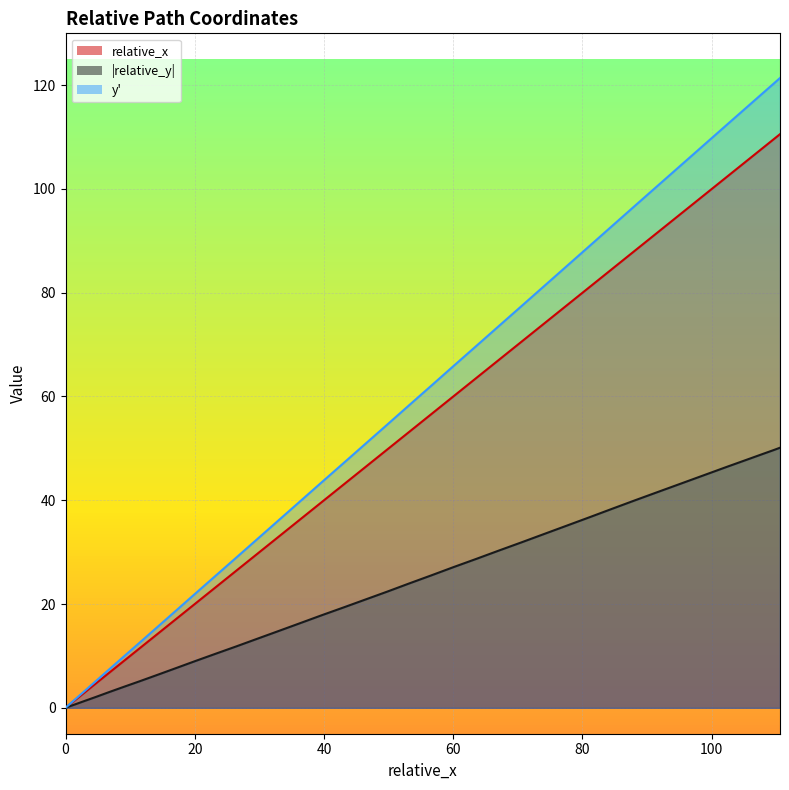

Which series has the widest spread of values?

y'